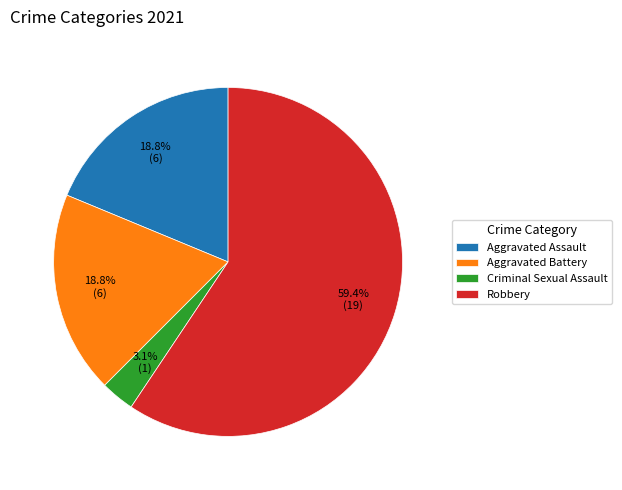

Is there any slice that represents more than half of the pie?

Yes